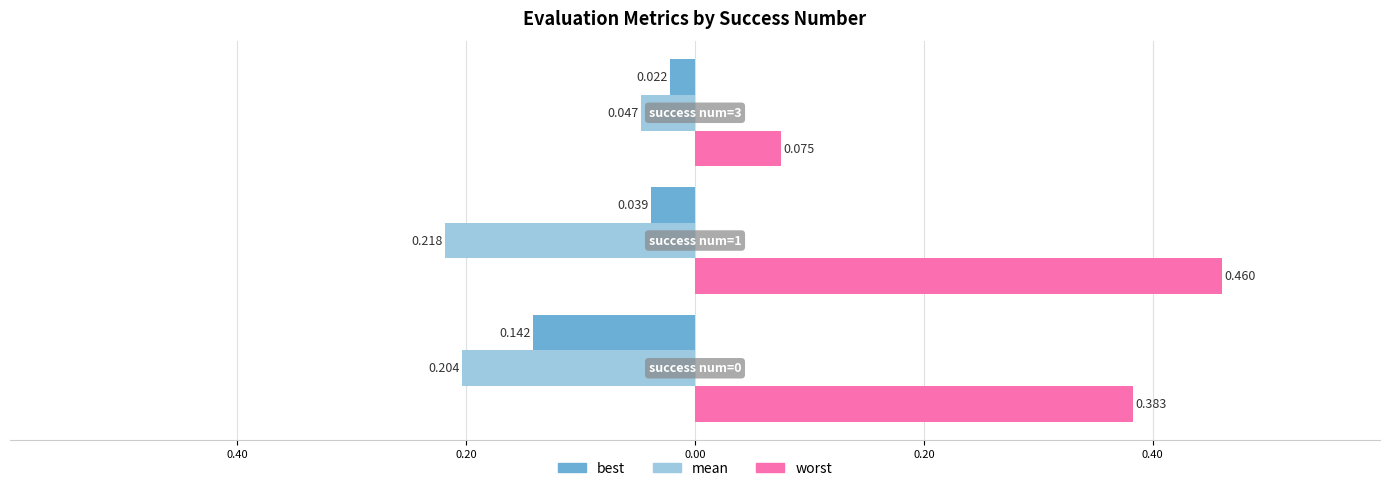

What are all the series names shown in the legend?

best, mean, worst